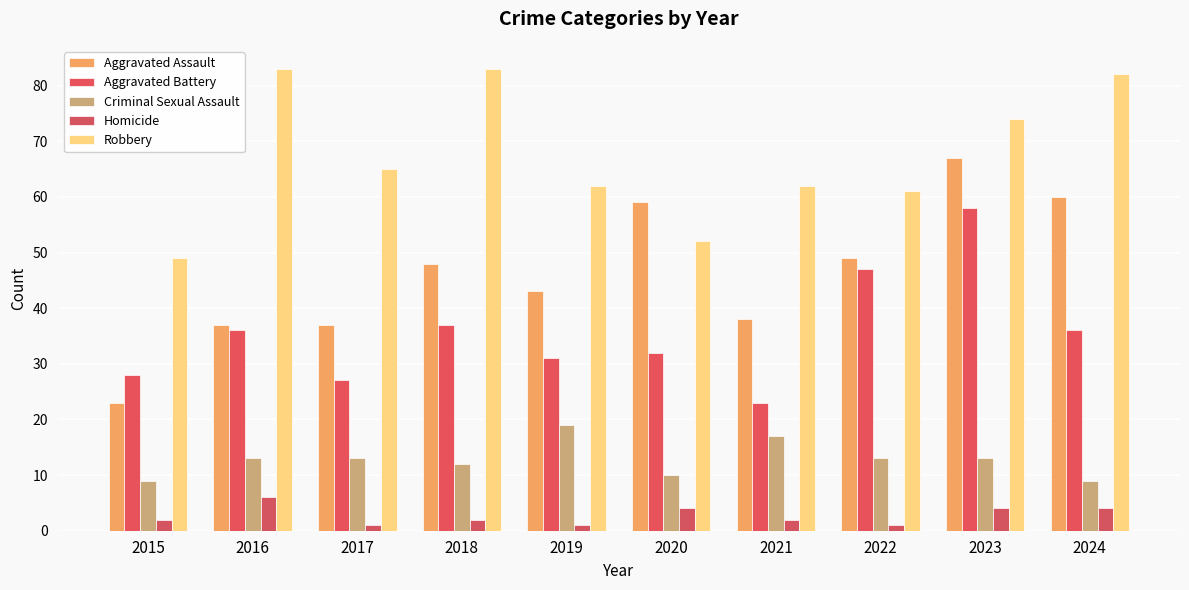

Which category has the lowest value across all series?

2017